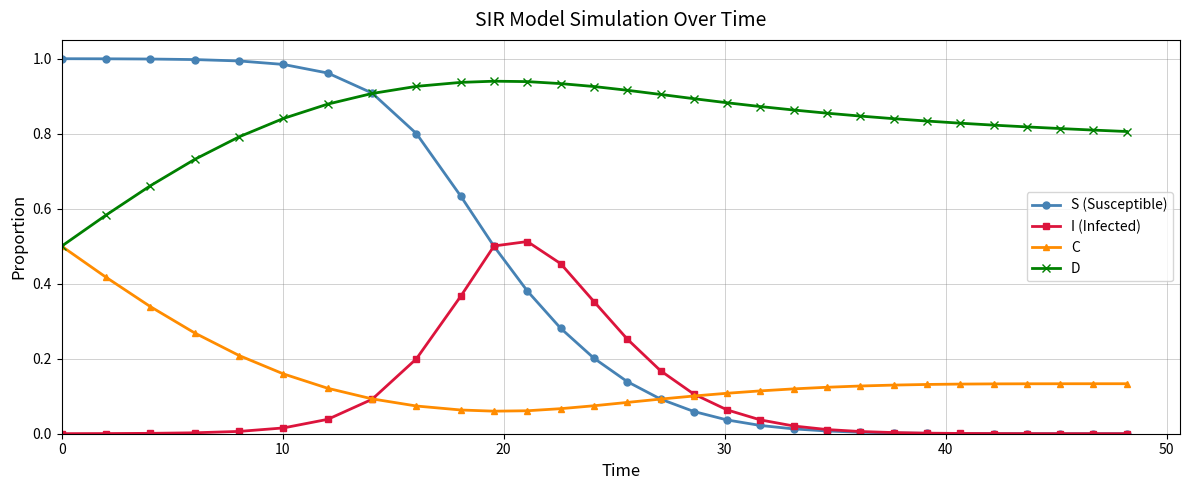

Which series has the largest total across all categories?

D